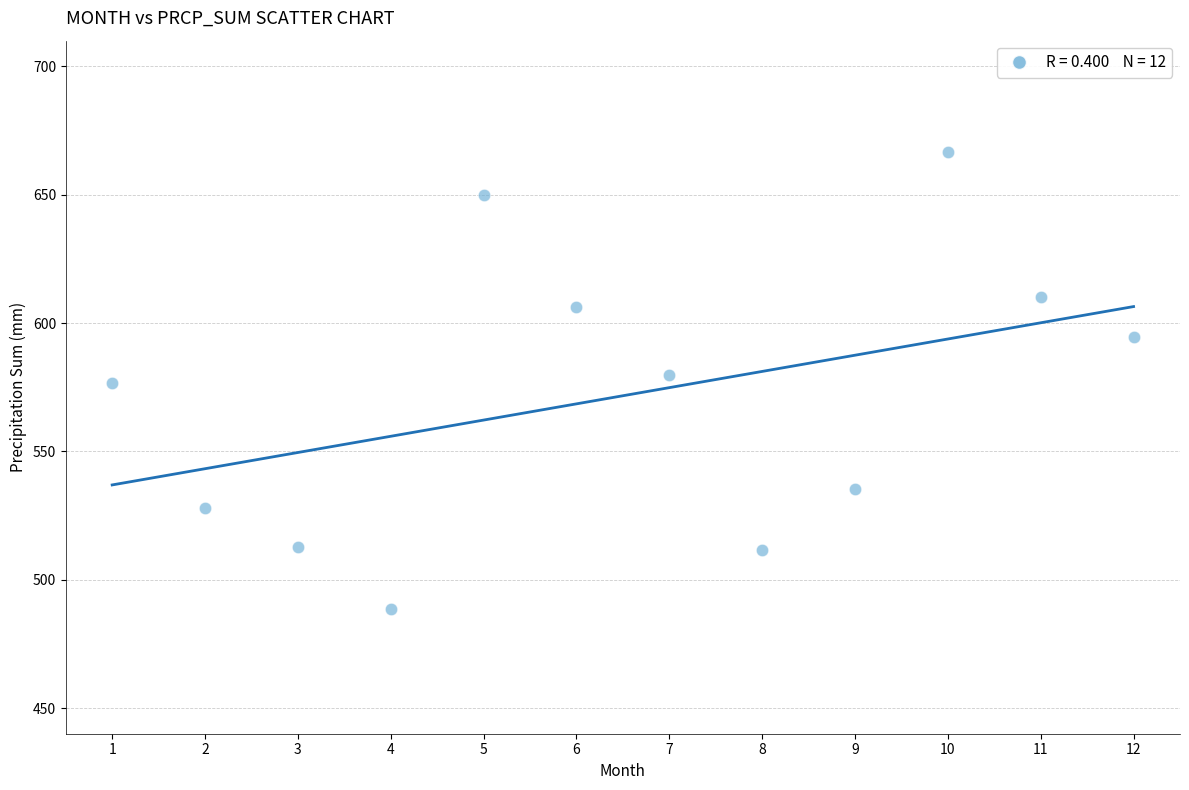

What is the range of X values (max minus min)?

11.0